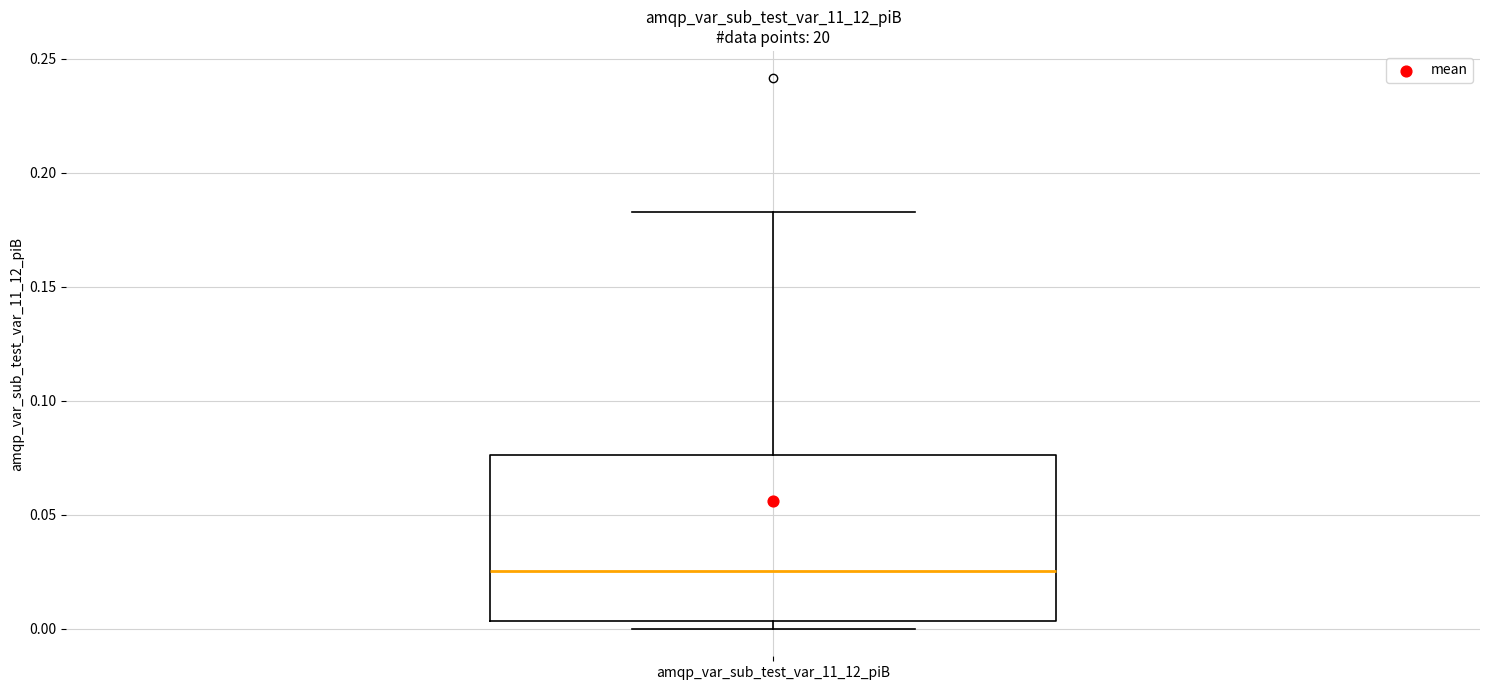

Read this box plot against the y-axis: the position of the median line, the range covered by the box, and the ends of both whiskers. The values are not printed on the chart, so give them approximately, as read against the axis.

median 0.025, box 0.005 to 0.075, whiskers 0.000 to 0.185